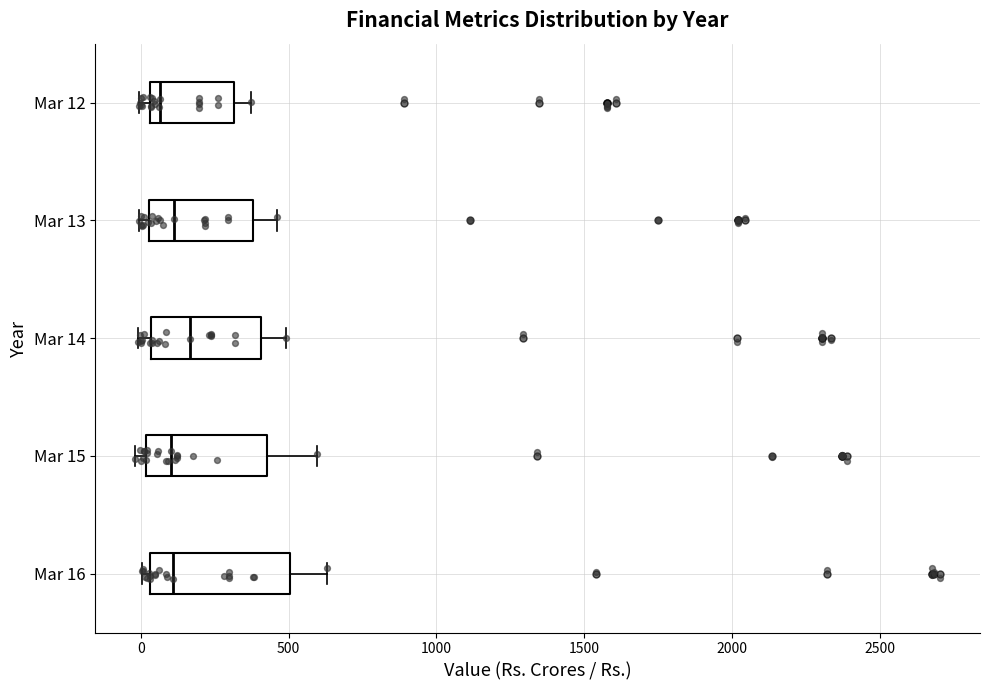

Where does the right whisker of the box for Mar 12 end on the x-axis? The values are not printed on the chart, so give them approximately, as read against the axis.

350